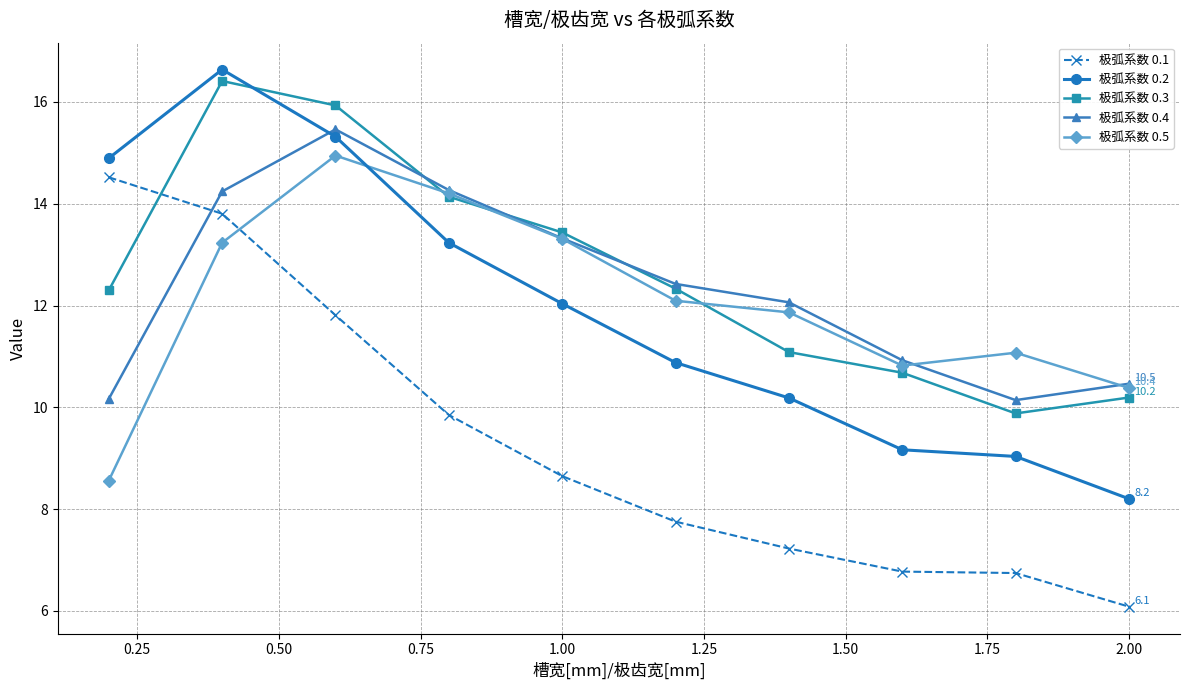

How many distinct data groups are displayed?

5